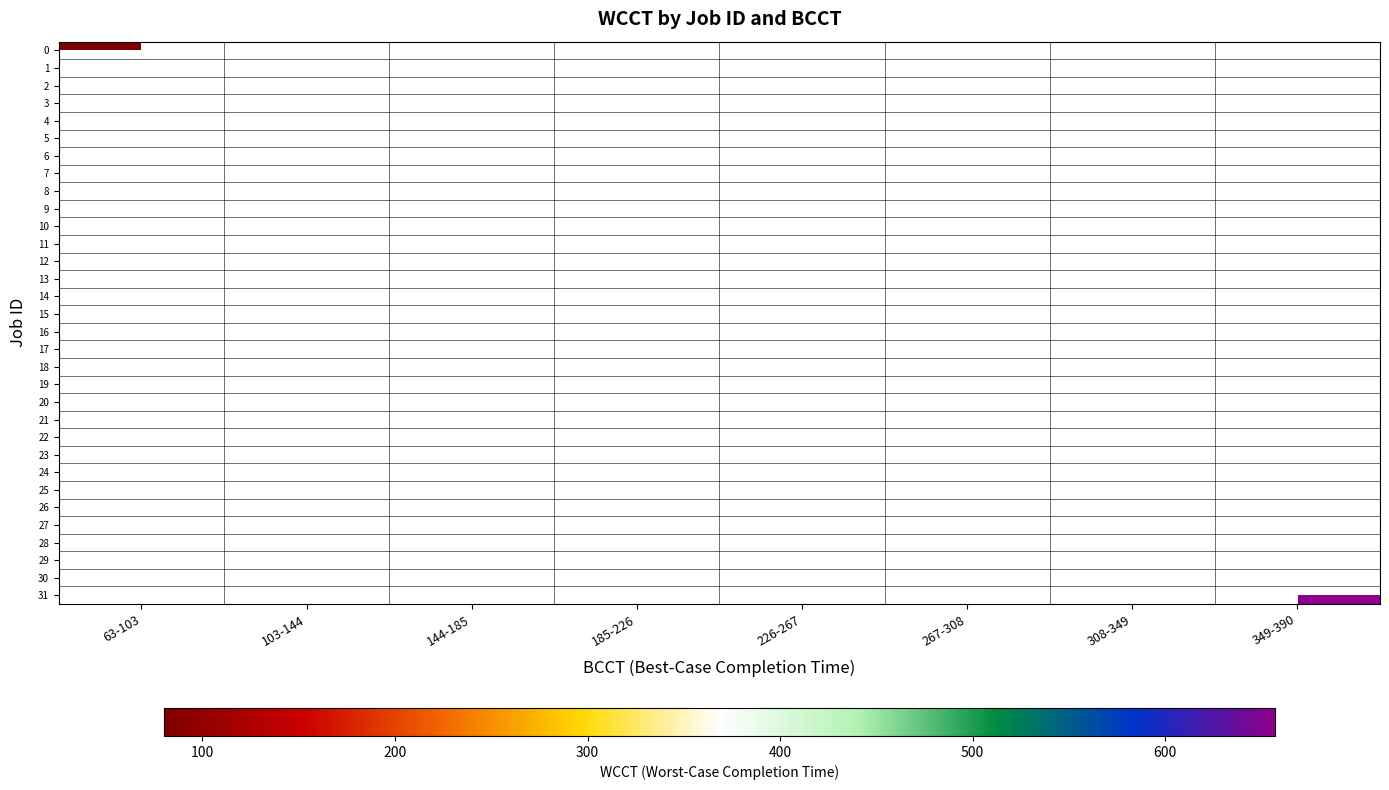

List the series in order of their overall mean, lowest first.

0, 1, 2, 3, 4, 5, 6, 7, 8, 9, 10, 11, 12, 13, 14, 15, 16, 17, 18, 19, 20, 21, 22, 23, 24, 25, 26, 27, 28, 29, 30, 31